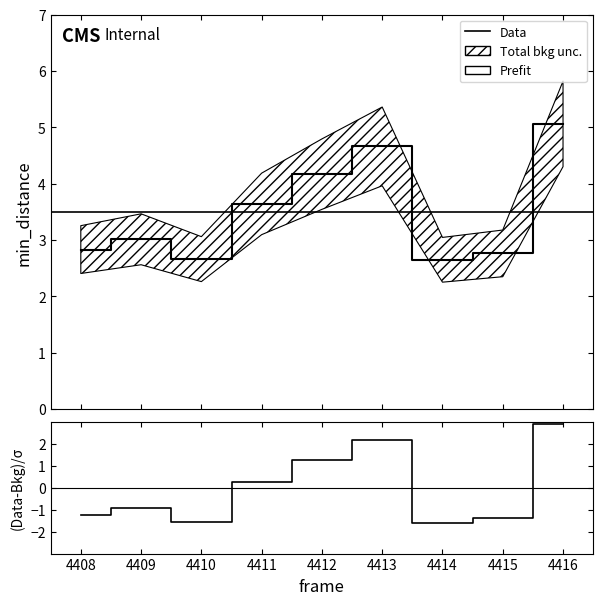

Which has a higher value, 4413 or 4410?

4413